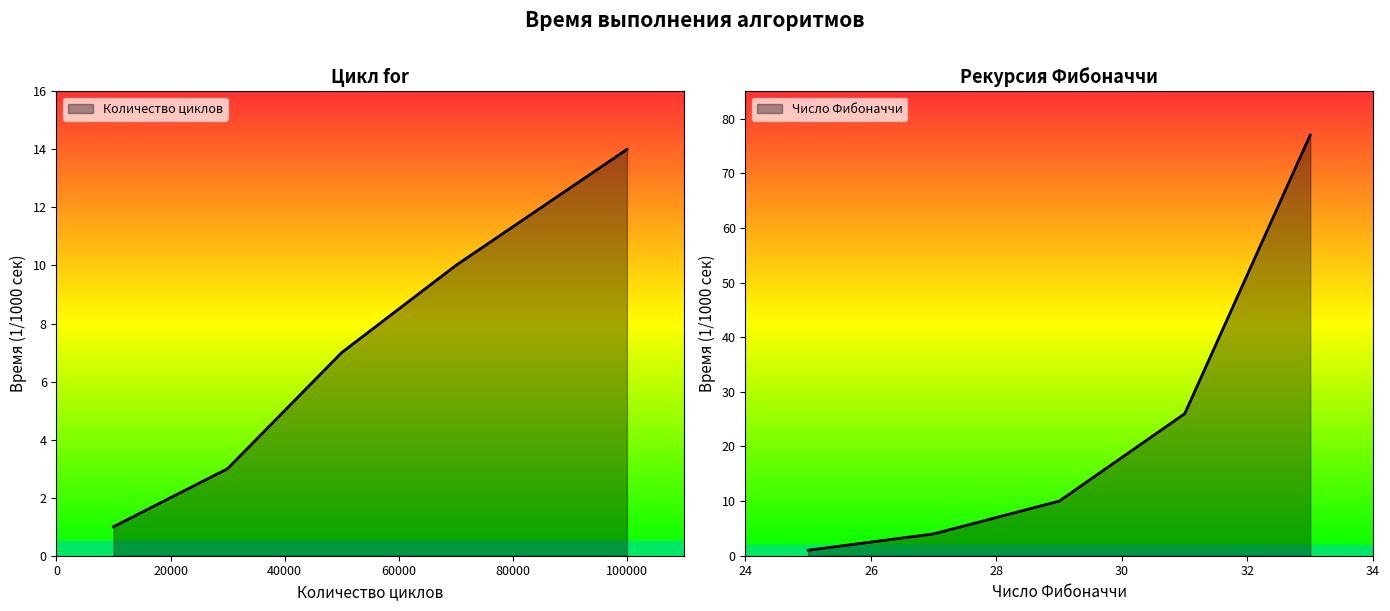

How many data points are above 7?

2